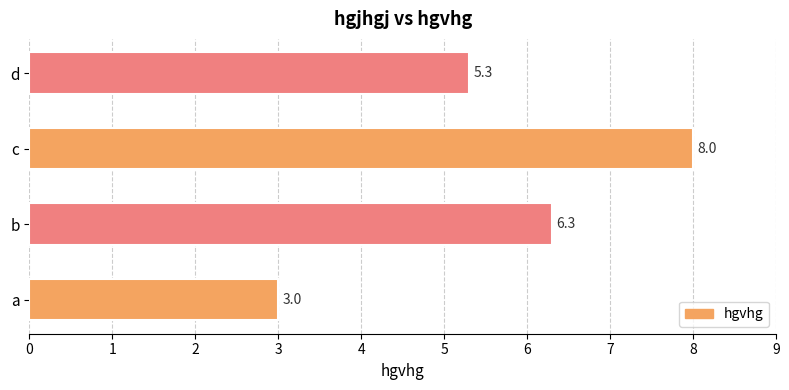

The value at d is 8.6. True or false?

False